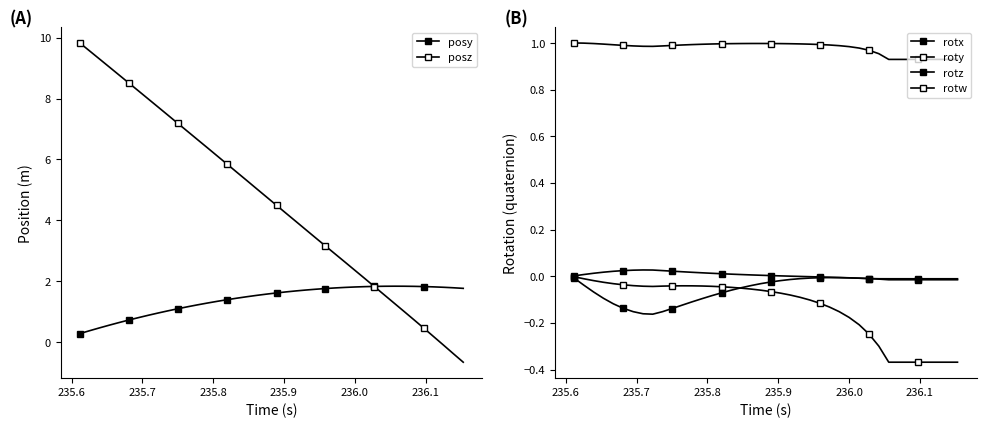

How many intersections are there between roty and posz?

1